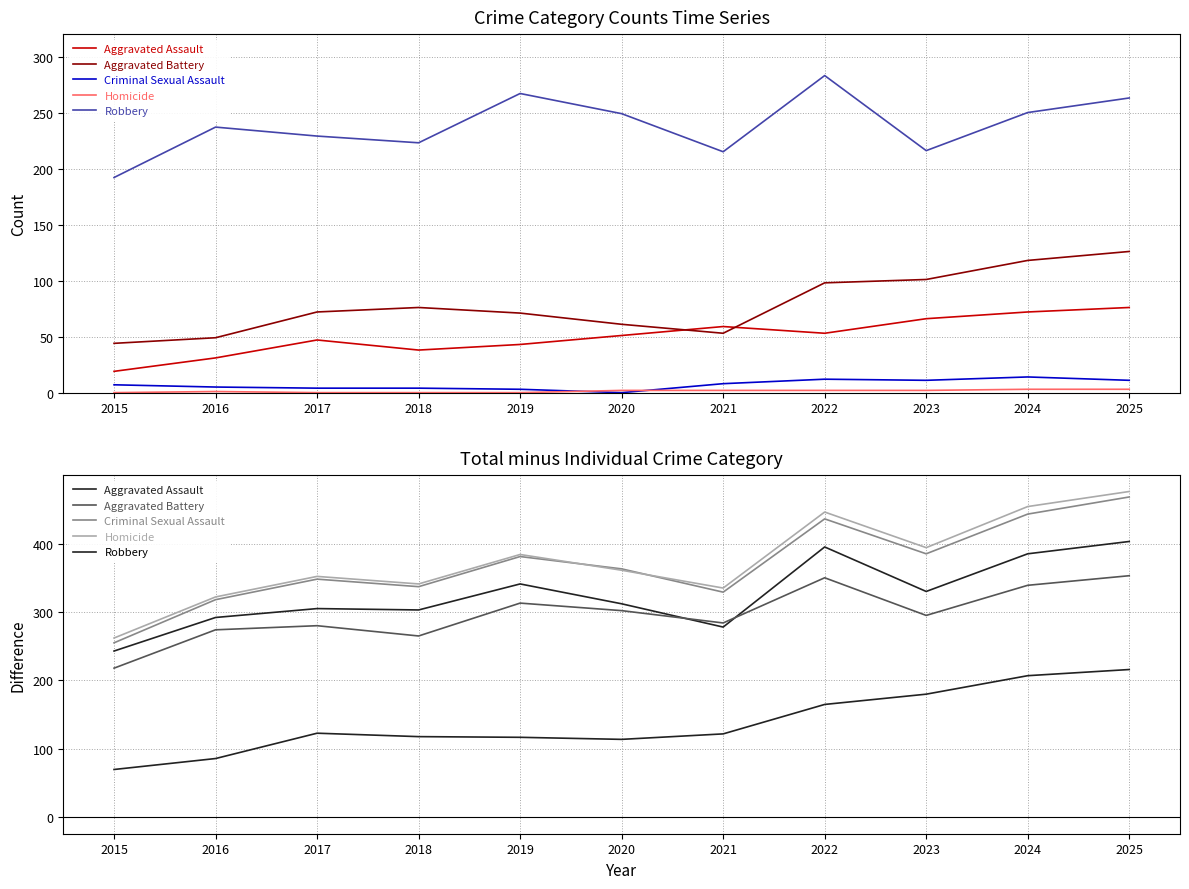

Where is the first local minimum for Homicide?

2018